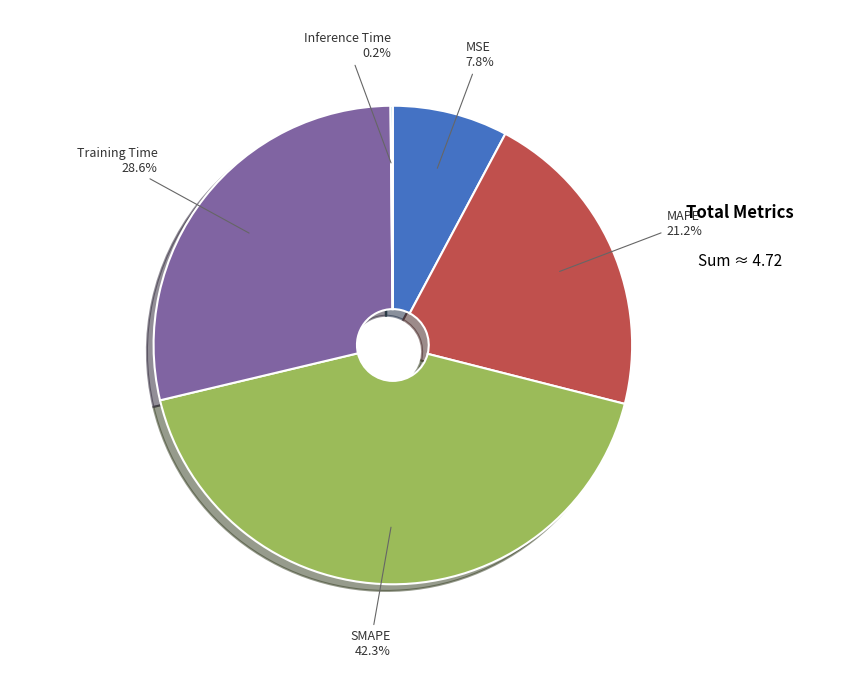

What is the ratio of the value at MSE to the value at MAPE?

0.4